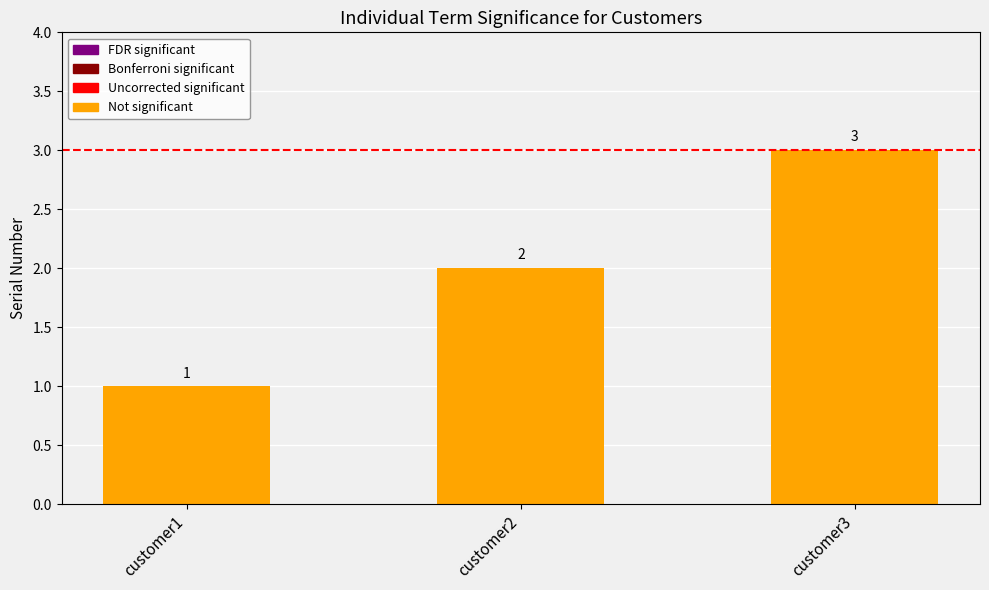

True or false: the data shows 1 at customer1.

True